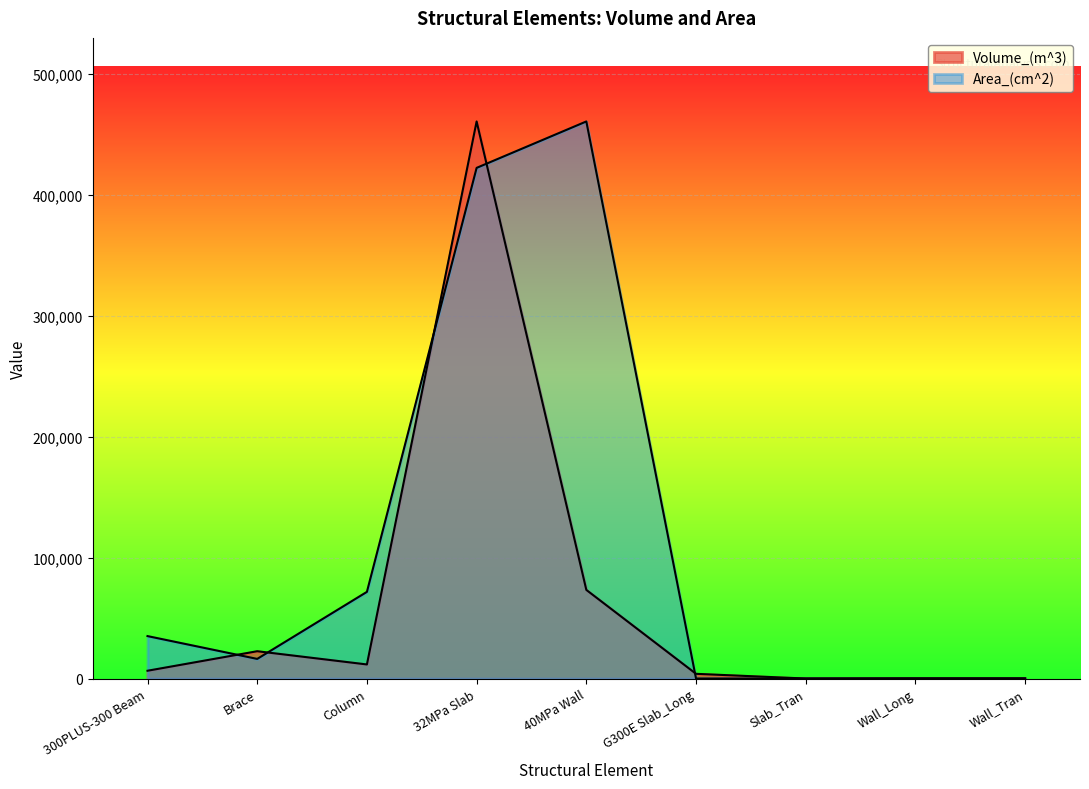

True or false: Volume_(m^3) and Area_(cm^2) intersect in this chart.

True